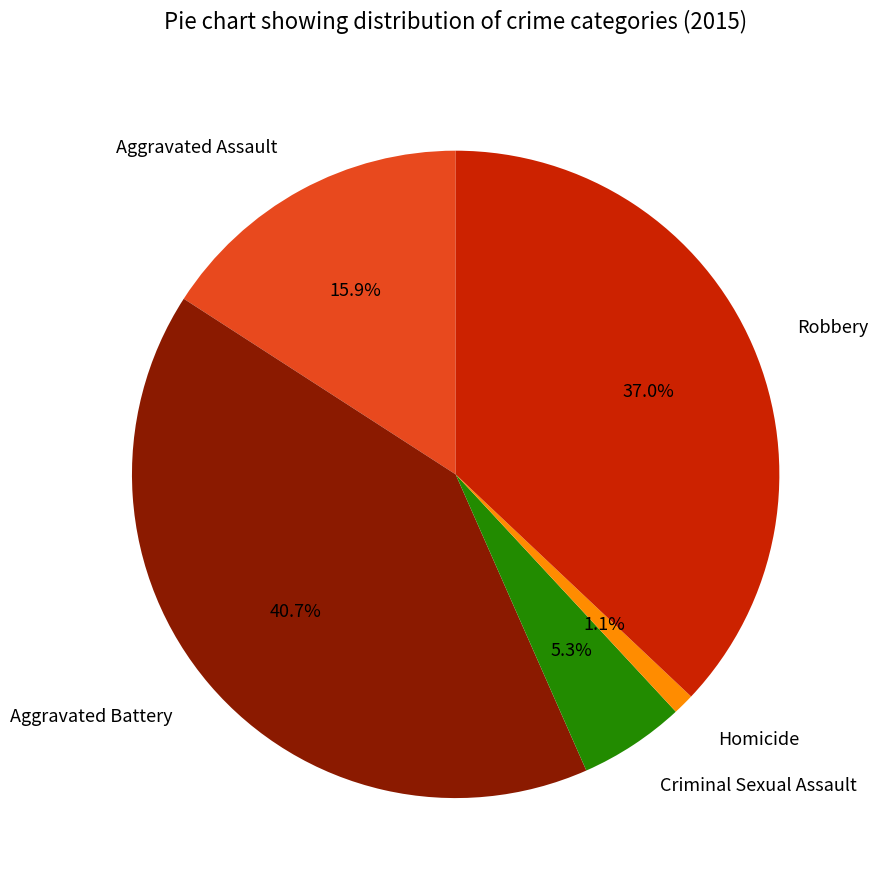

Which has a higher value, Criminal Sexual Assault or Robbery?

Robbery